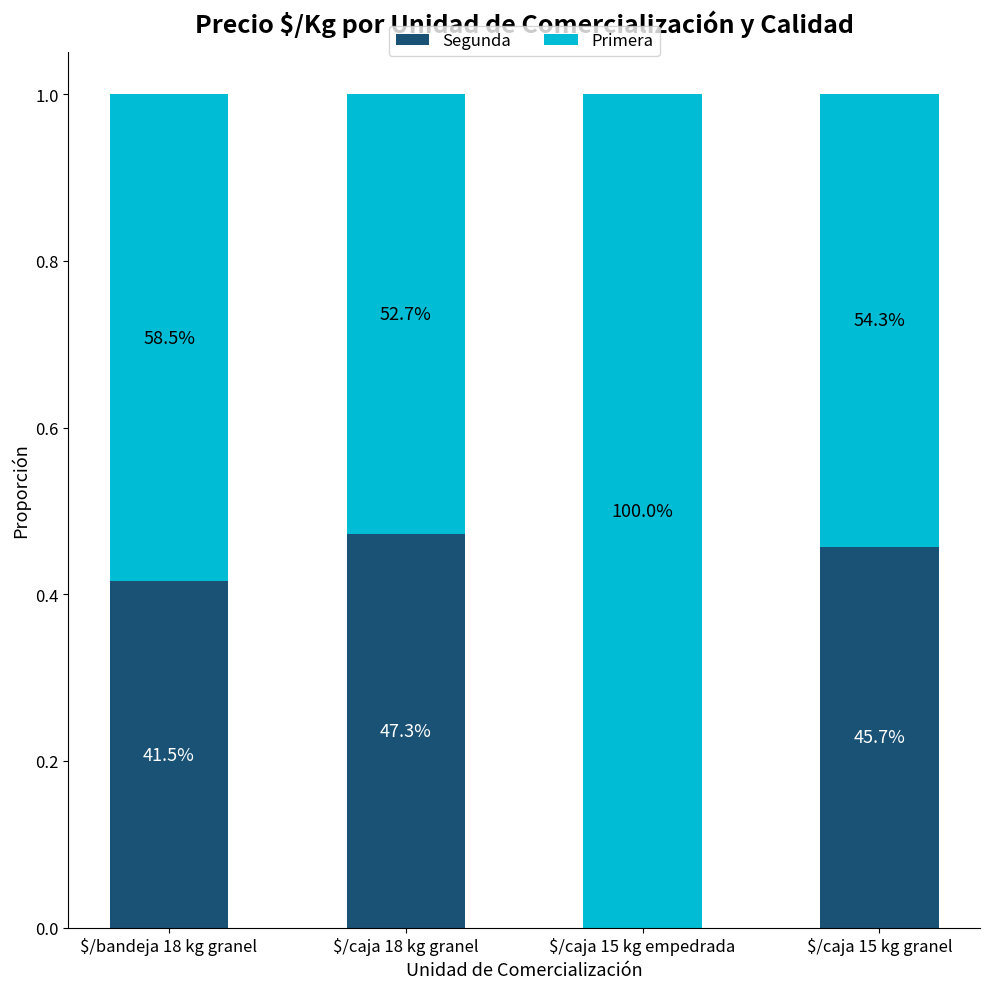

What are all the series names shown in the legend?

Segunda, Primera